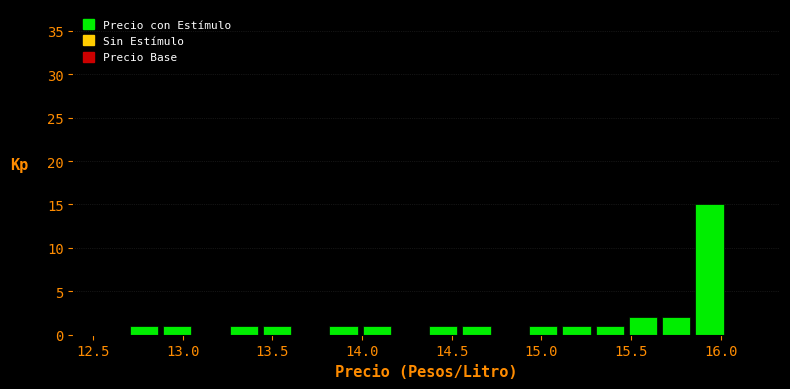

Read against the x-axis, roughly where is the centre of the tallest bar?

15.95